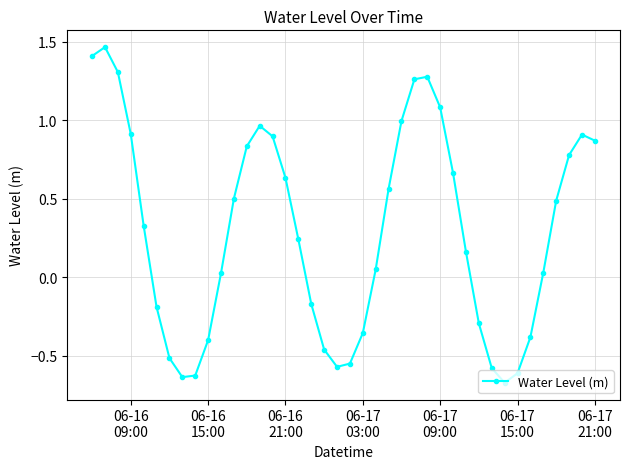

What is the difference between the maximum and minimum values?

2.1